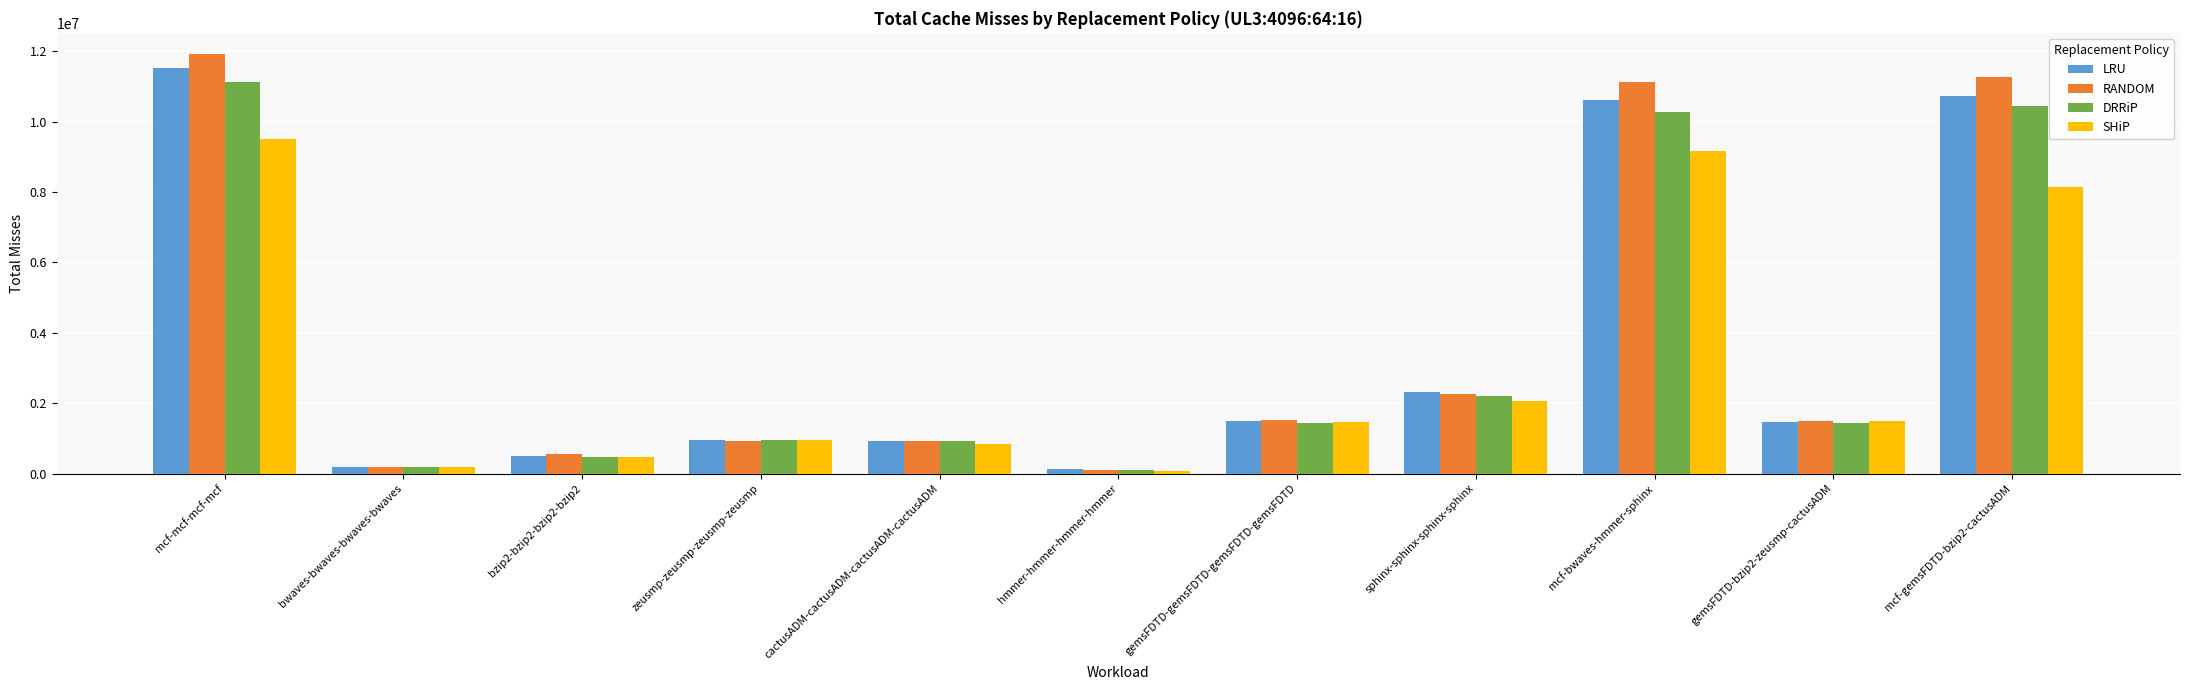

What is the maximum value for LRU?

11520379